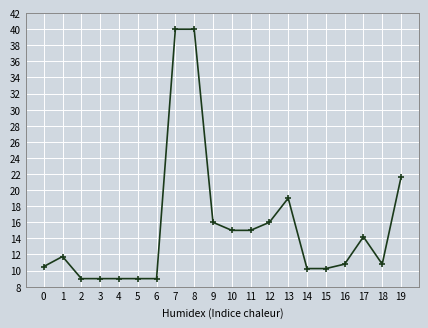

What is the minimum value shown in the chart?

9.0